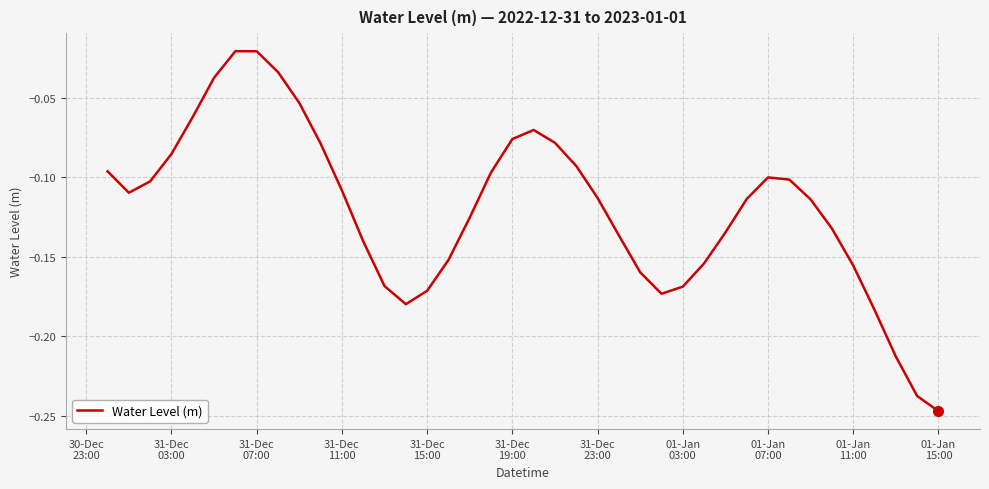

Reading left to right, list all the values displayed in this chart.

-0.1	-0.1	-0.1	-0.1	-0.1	-0.0	-0.0	-0.0	-0.0	-0.1	-0.1	-0.1	-0.1	-0.2	-0.2	-0.2	-0.2	-0.1	-0.1	-0.1	-0.1	-0.1	-0.1	-0.1	-0.1	-0.2	-0.2	-0.2	-0.2	-0.1	-0.1	-0.1	-0.1	-0.1	-0.1	-0.2	-0.2	-0.2	-0.2	-0.2